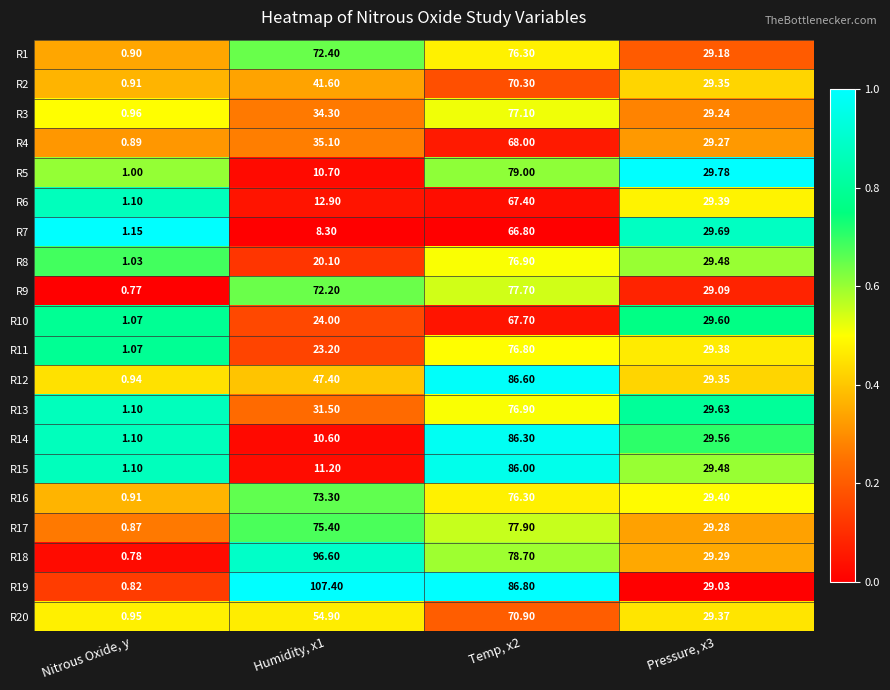

At how many categories does at least one series exceed 0?

4